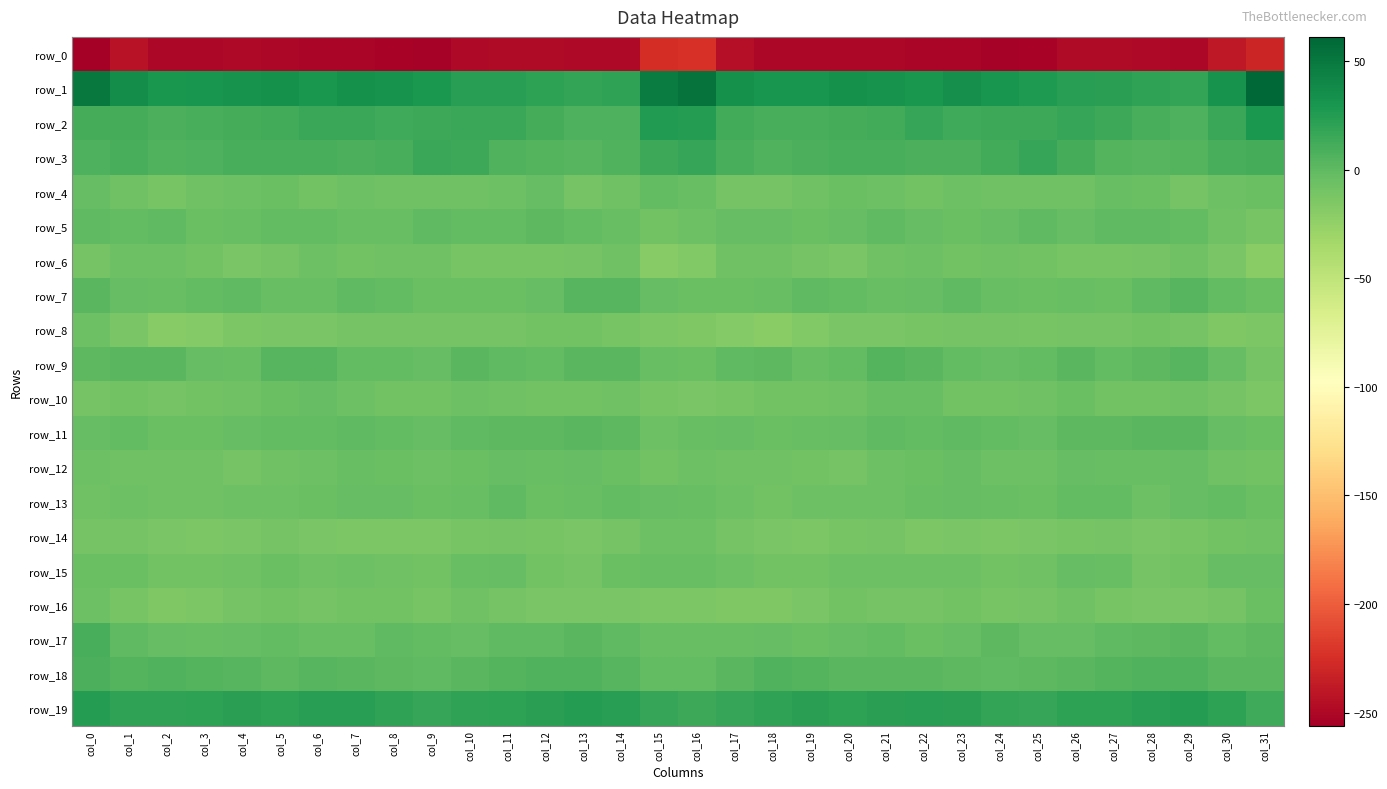

The value of row_10 at col_17 is -10.8. True or false?

True